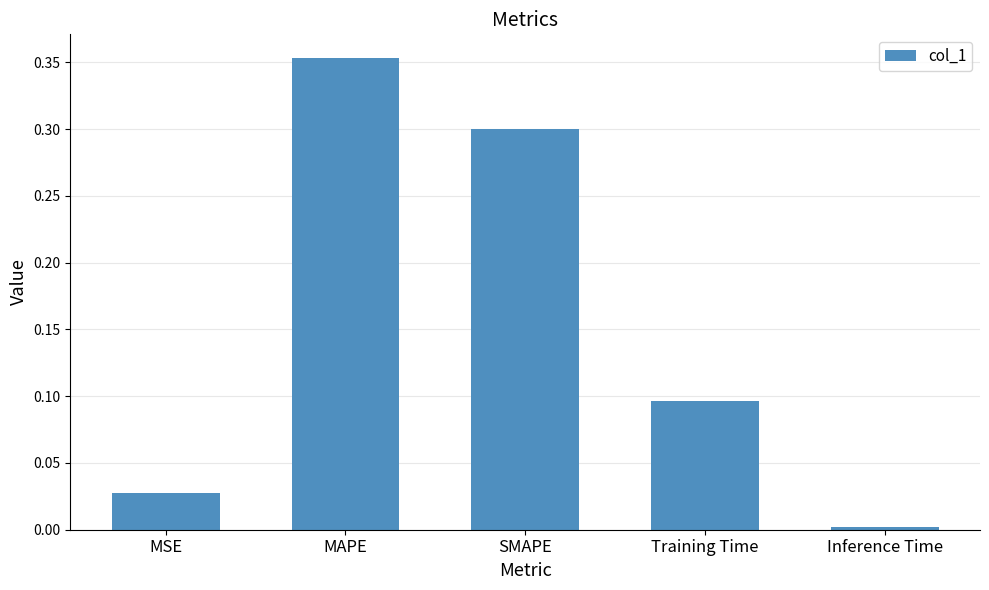

List the labels in order of value, largest first.

MAPE, SMAPE, Training Time, MSE, Inference Time